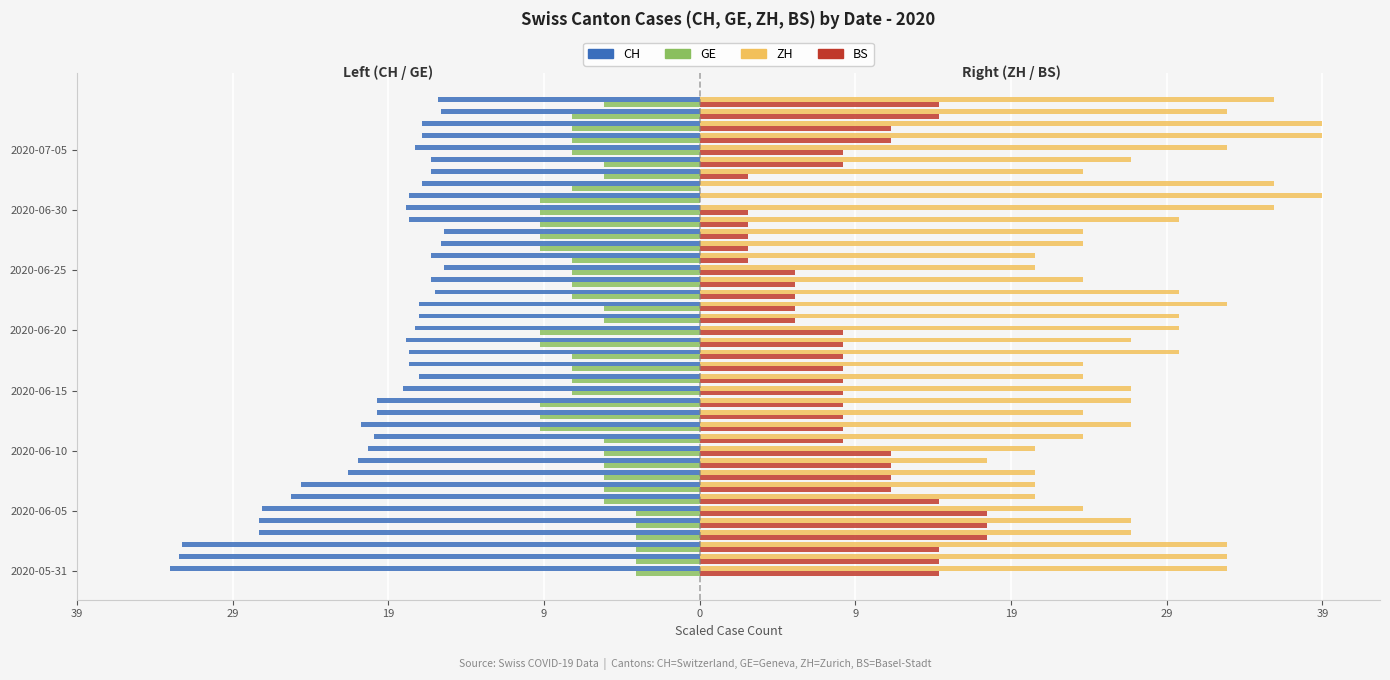

What are all the series names shown in the legend?

CH, GE, ZH, BS